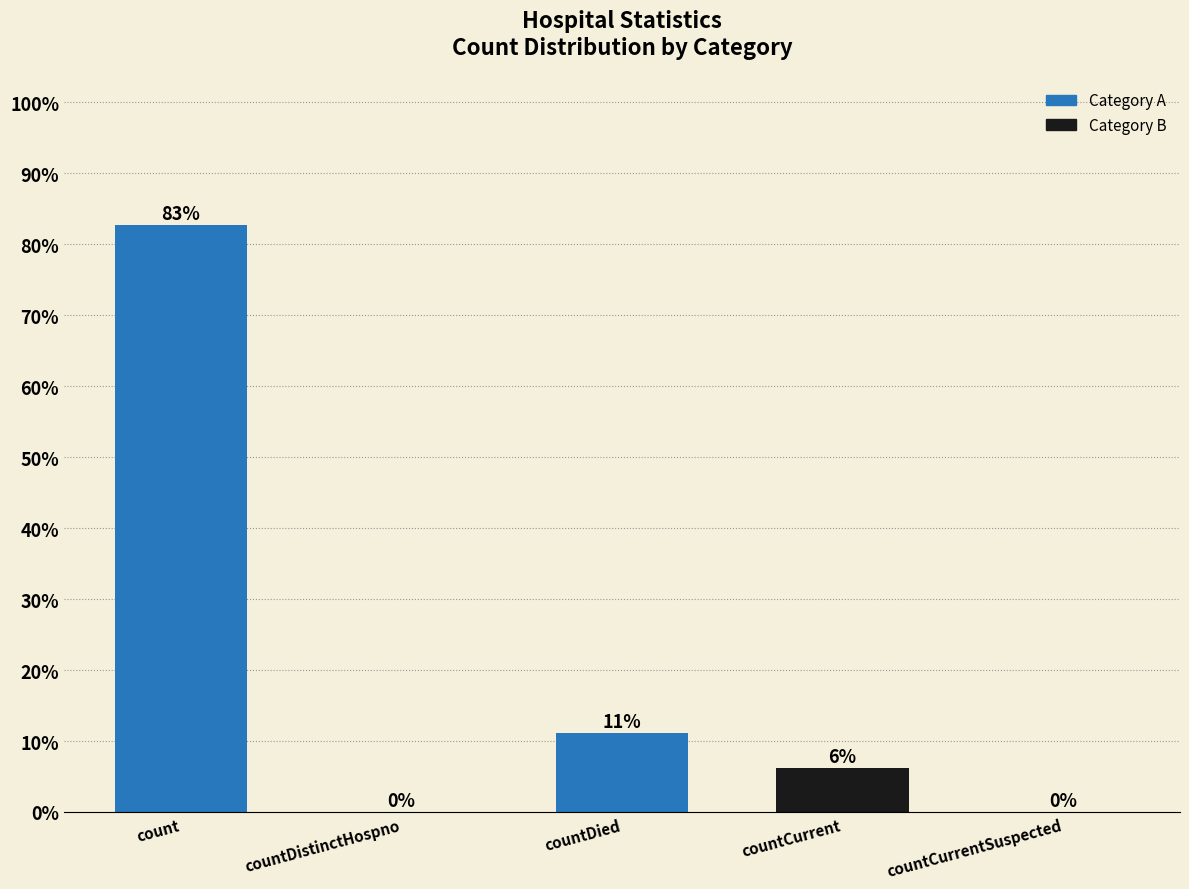

What is the change in value from countCurrent to countCurrentSuspected?

-6.2